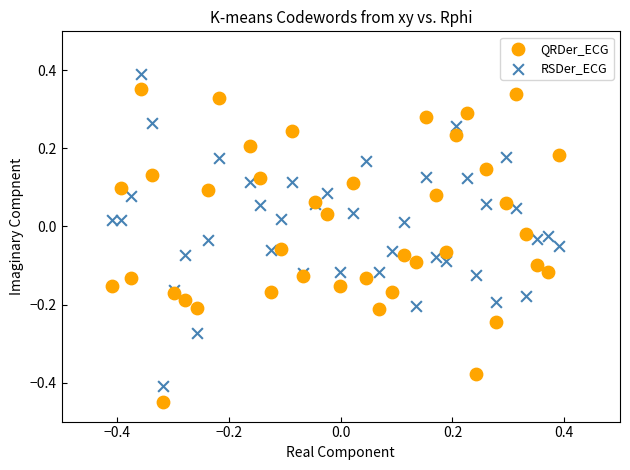

Which series contains the lowest Y value?

QRDer_ECG